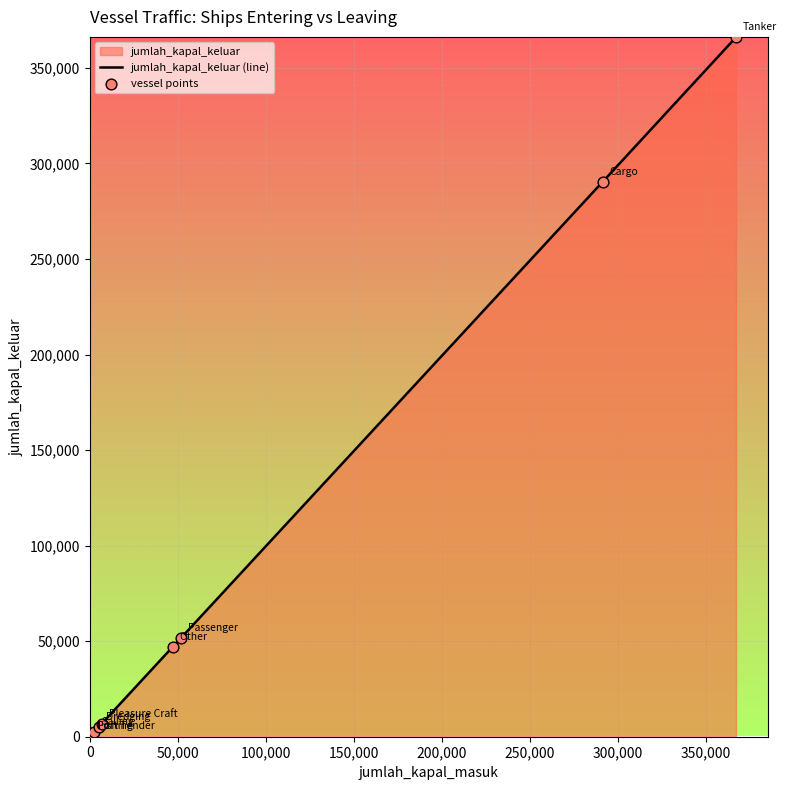

What is the maximum value shown in the chart?

366046